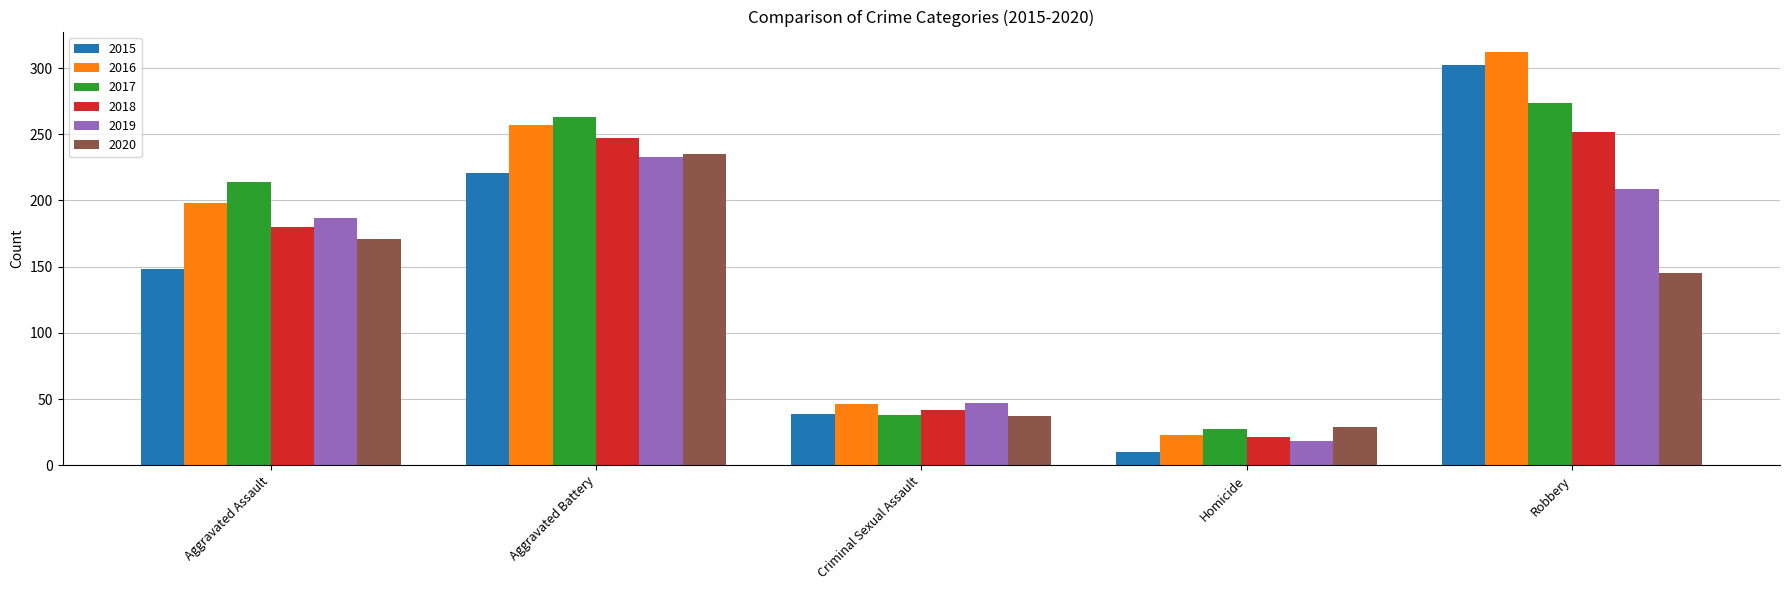

What is the lowest value of the 2020 series?

29